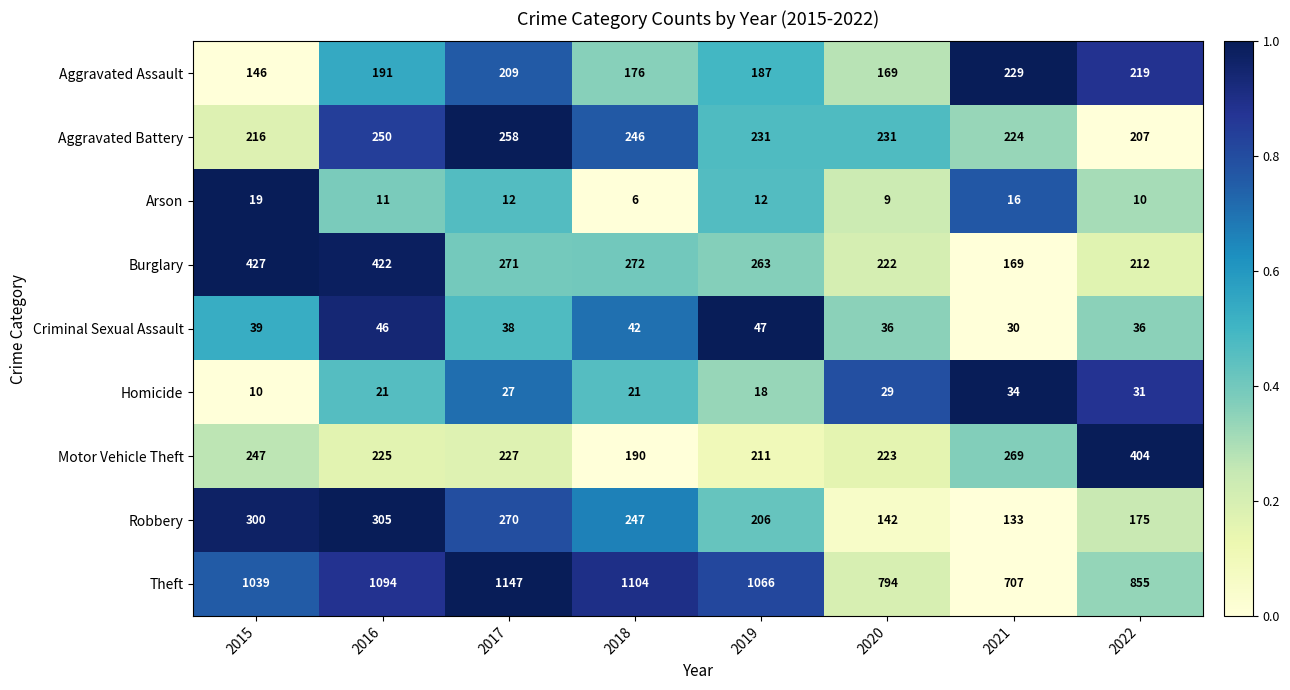

What is the difference between the maximum and minimum values in the Theft series?

440